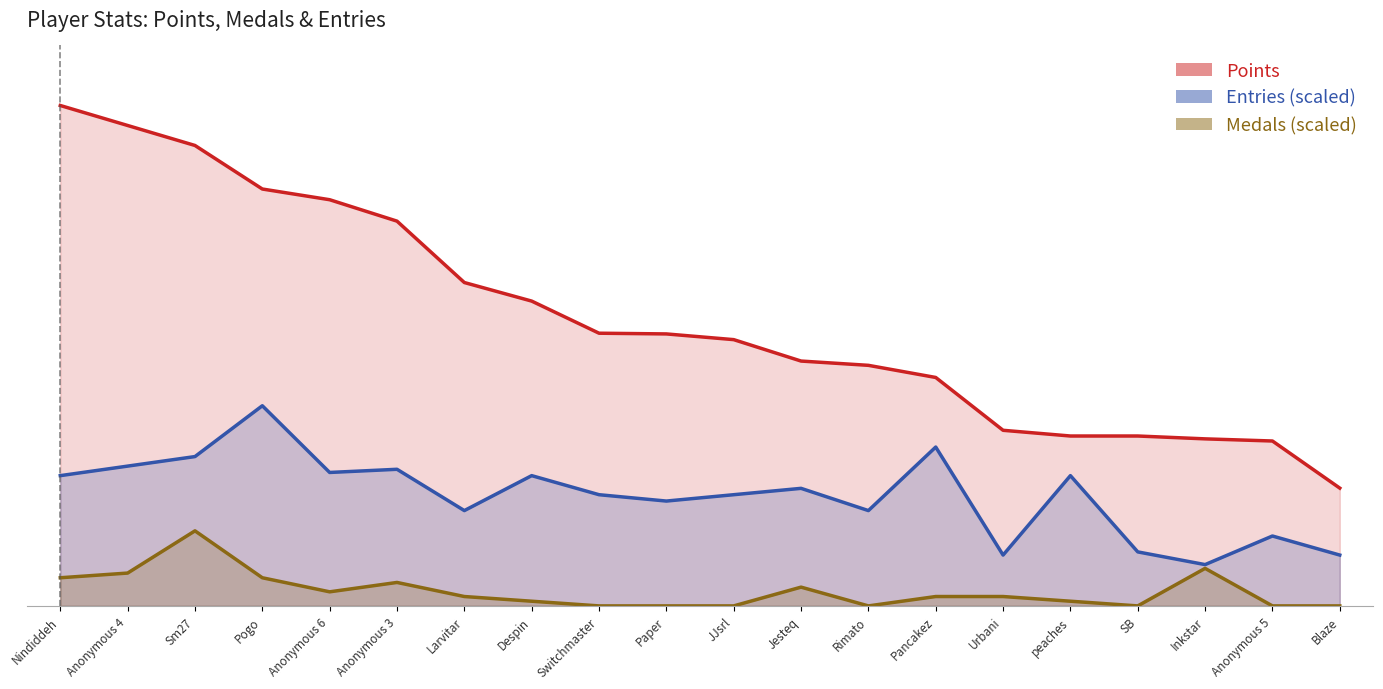

Which series has the largest total across all categories?

Points